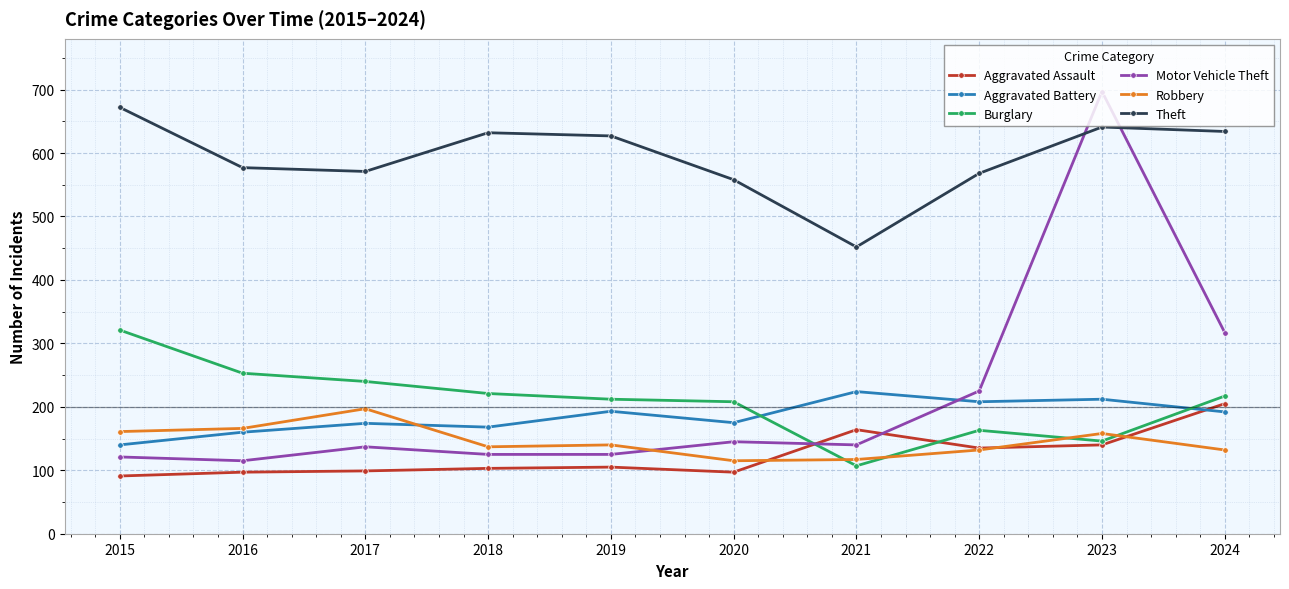

The value of Aggravated Assault at 2022 is 135. True or false?

True